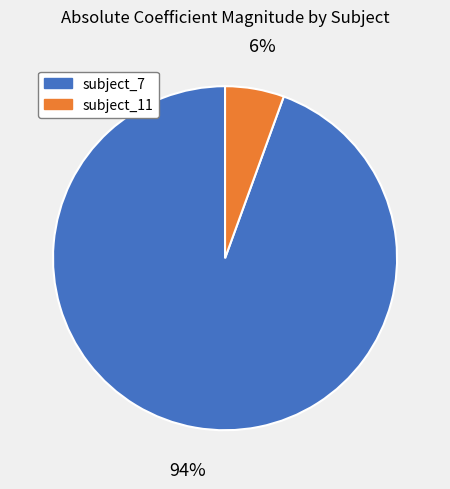

To the nearest percent, what is the average slice percentage?

50%